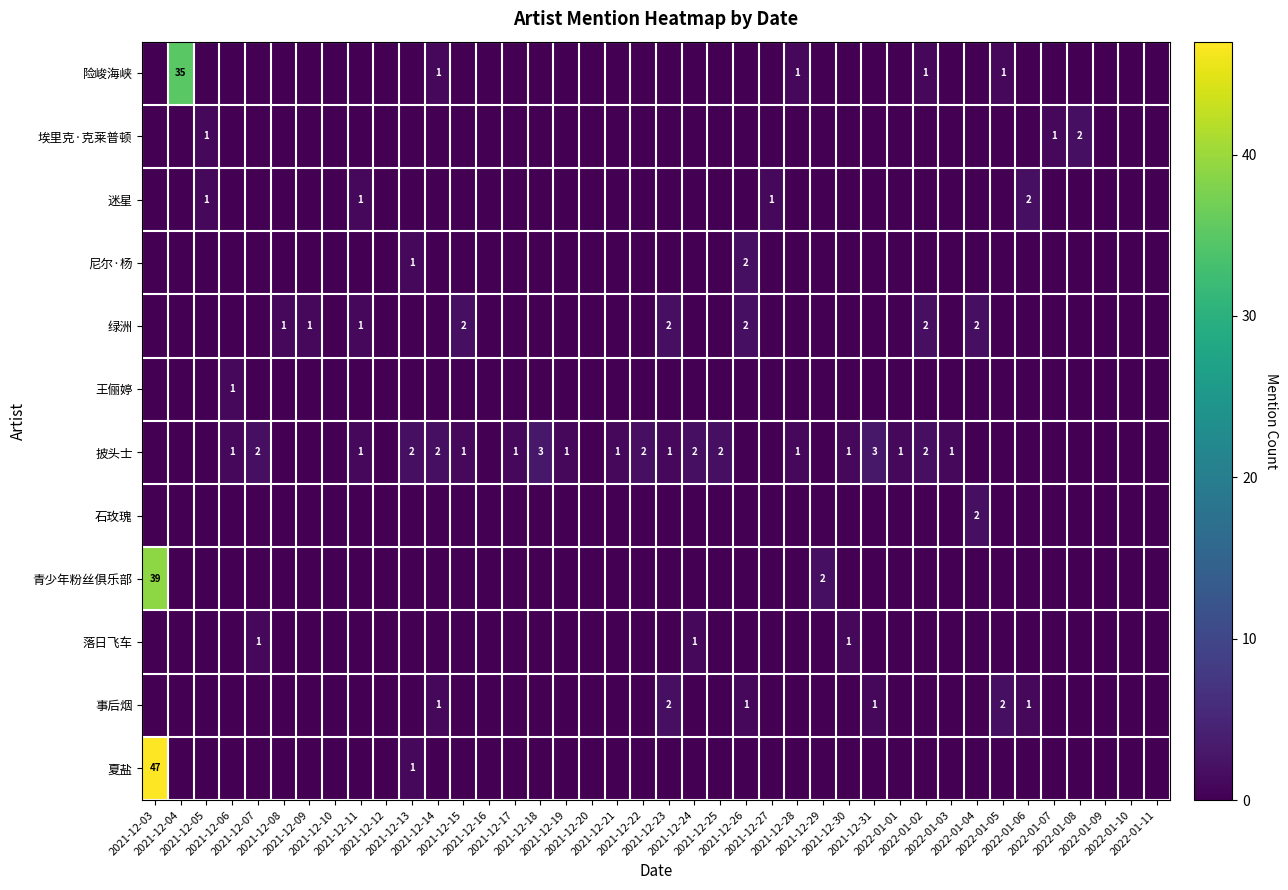

At which label is 青少年粉丝俱乐部 closest to 19?

2021-12-29